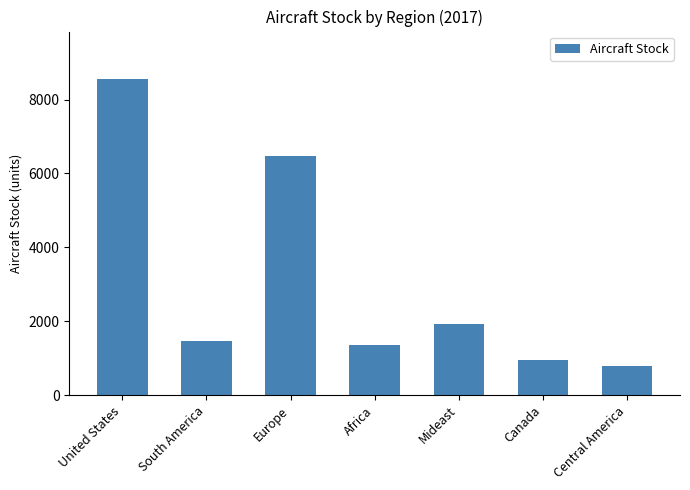

True or false: the data shows 2626.5 at South America.

False